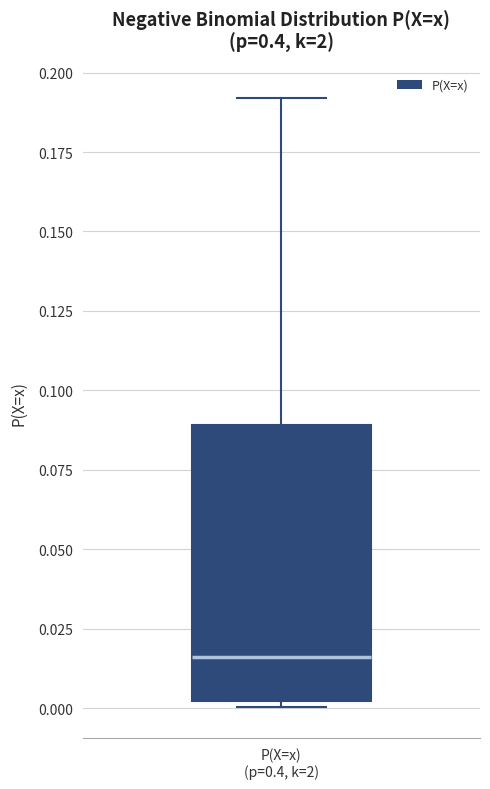

Transcribe this box plot: give where the median line is, the range the box spans, and where the two whiskers end, as read against the y-axis. The values are not printed on the chart, so give them approximately, as read against the axis.

median 0.015, box 0.000 to 0.090, whiskers 0.000 (just below the box's lower edge) to 0.190